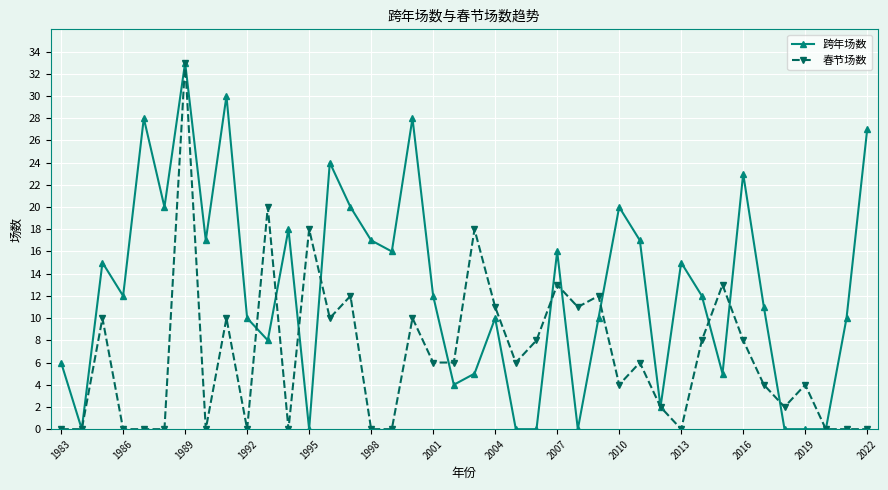

What is the value of the 春节场数 point at the 7th from the left?

33